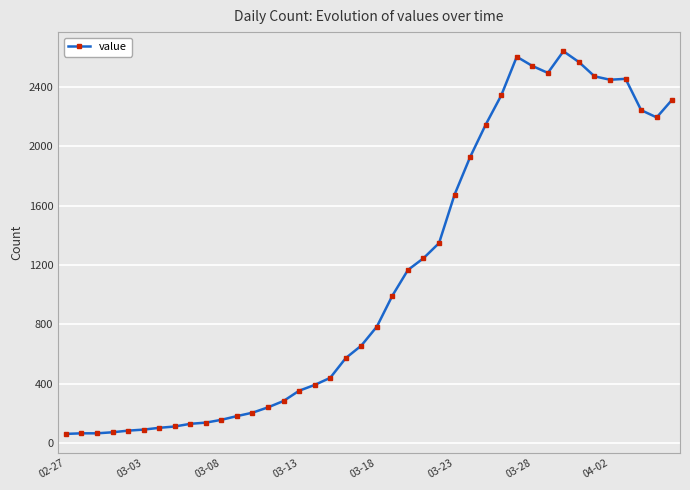

What is the value of the 31st point from the left?

2541